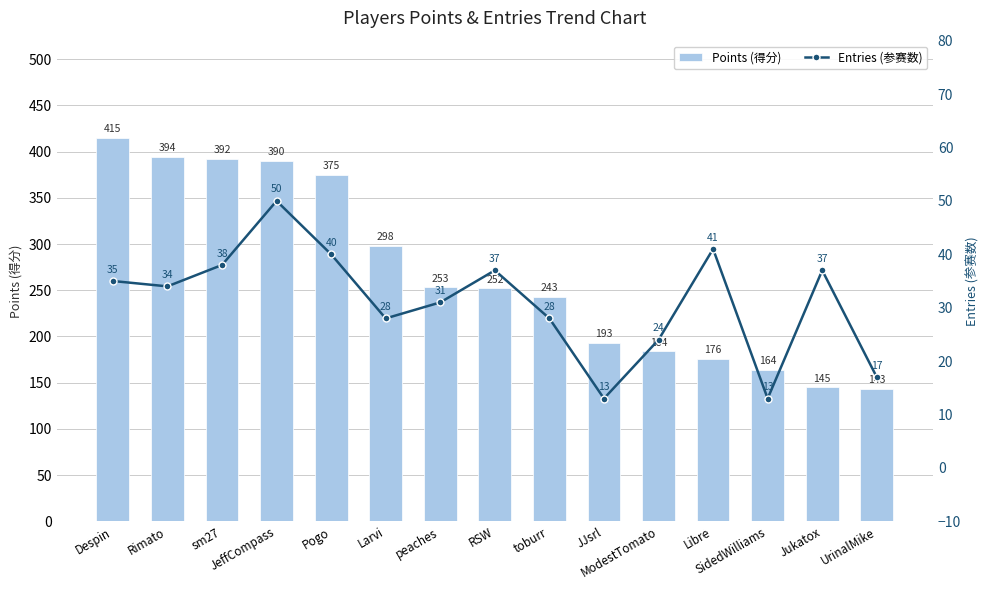

What is the highest value of the Points (得分) series?

415